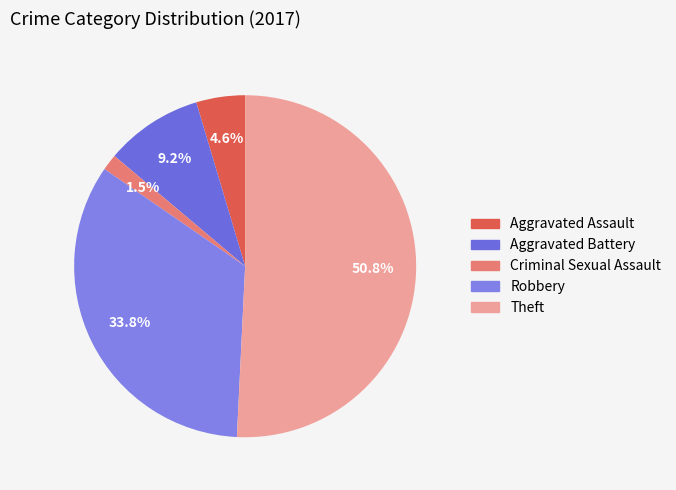

The Theft slice represents 51% of the pie. True or false?

True